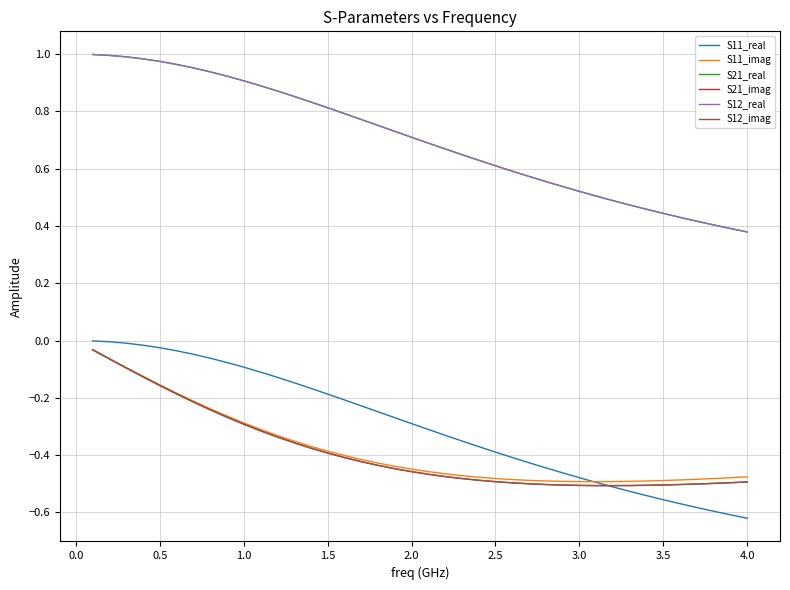

Is this an area chart (filled region under the line)?

No